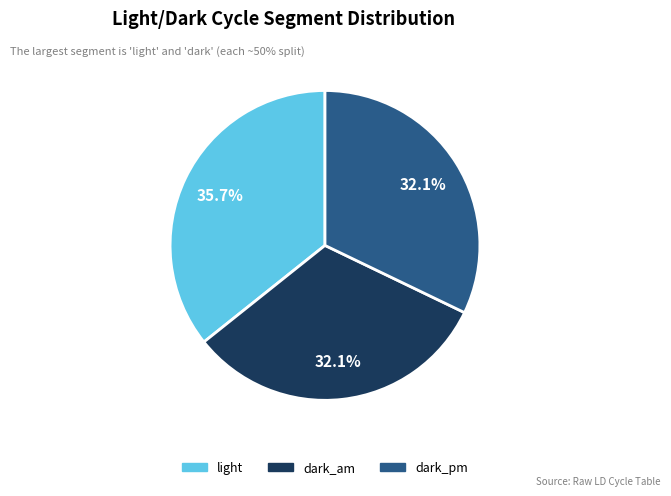

Is there a majority slice in this chart?

No